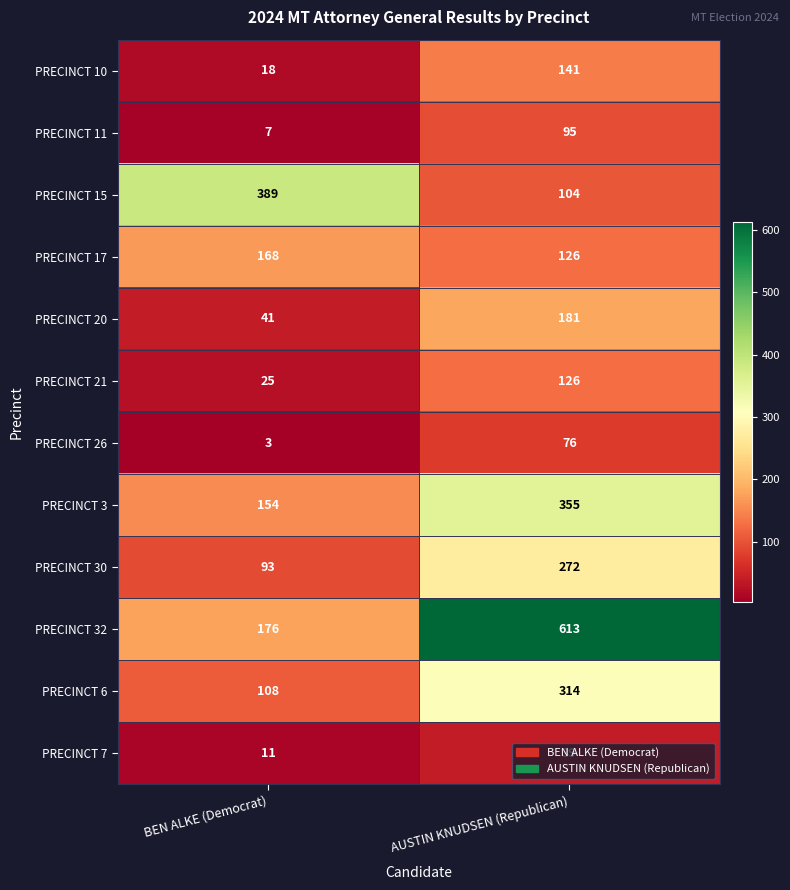

What is the sum of the PRECINCT 15 values at BEN ALKE (Democrat) and AUSTIN KNUDSEN (Republican)?

493